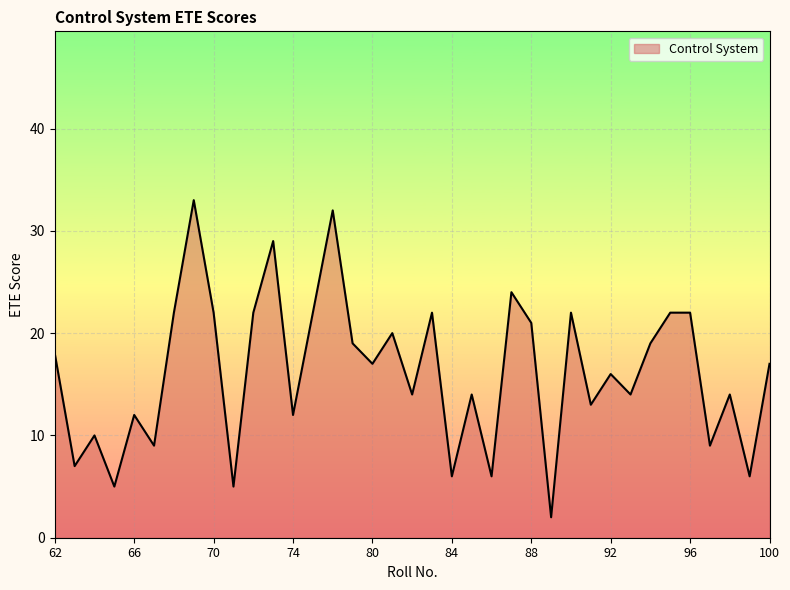

What is the difference between the maximum and minimum values?

31